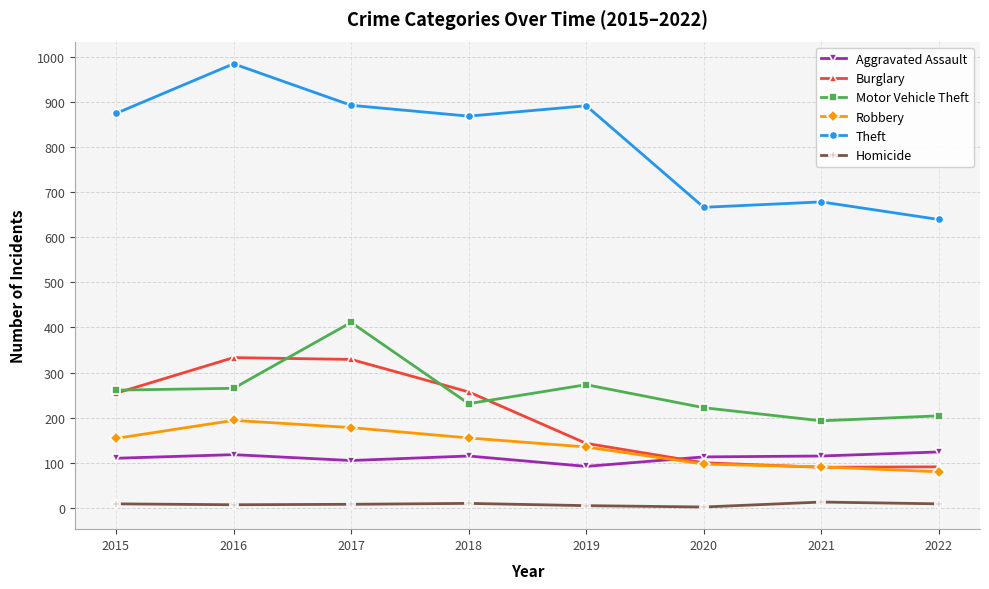

What is the value of the Burglary point at the 7th from the left?

90